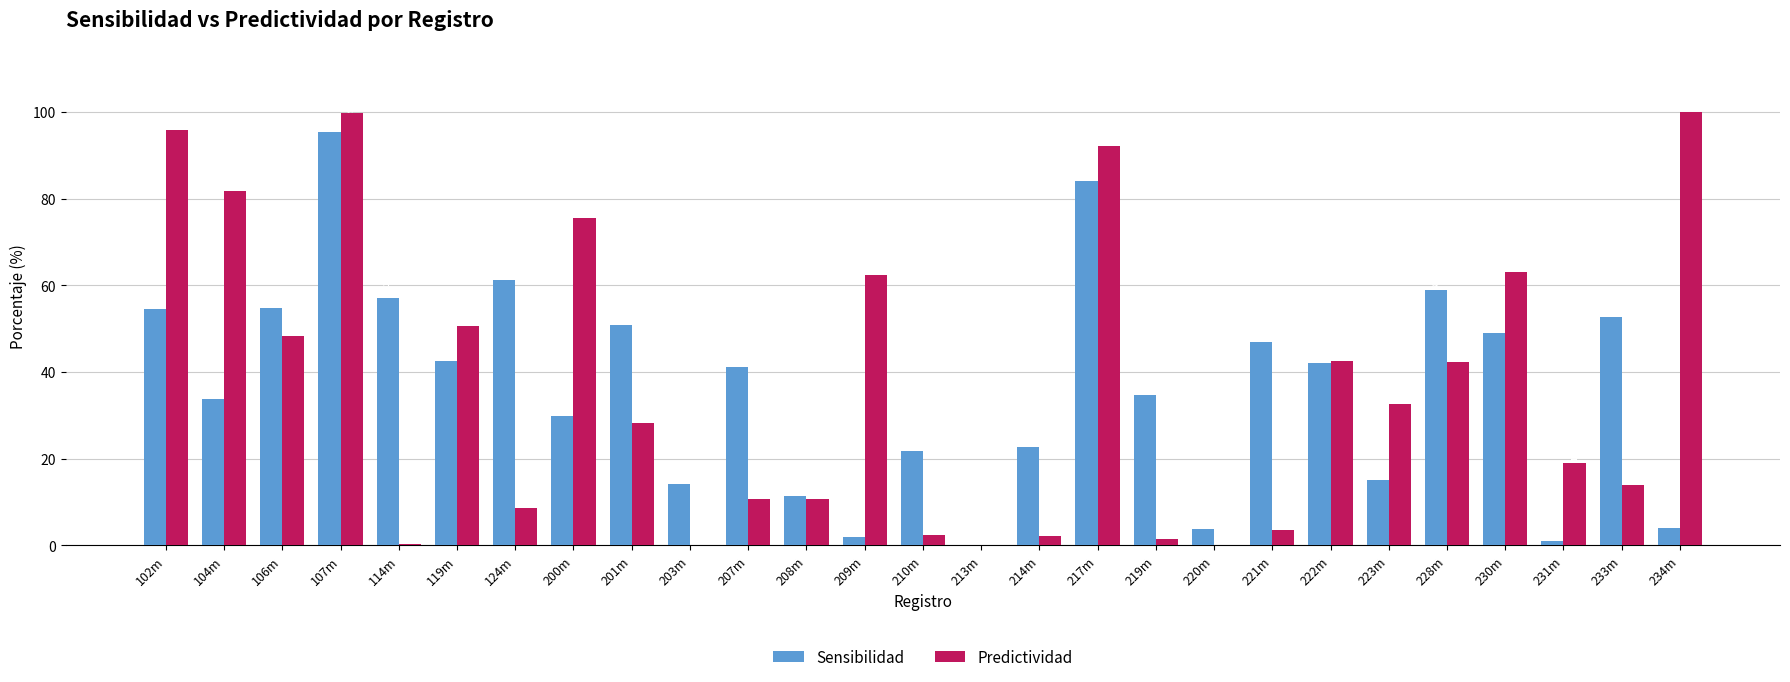

The value of Predictividad at 200m is 75.5. True or false?

True